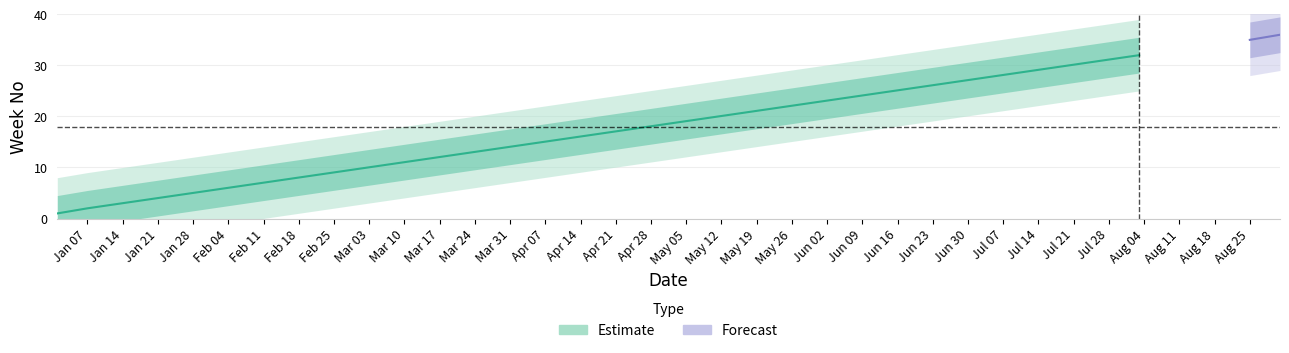

Is this an area chart (filled region under the line)?

No